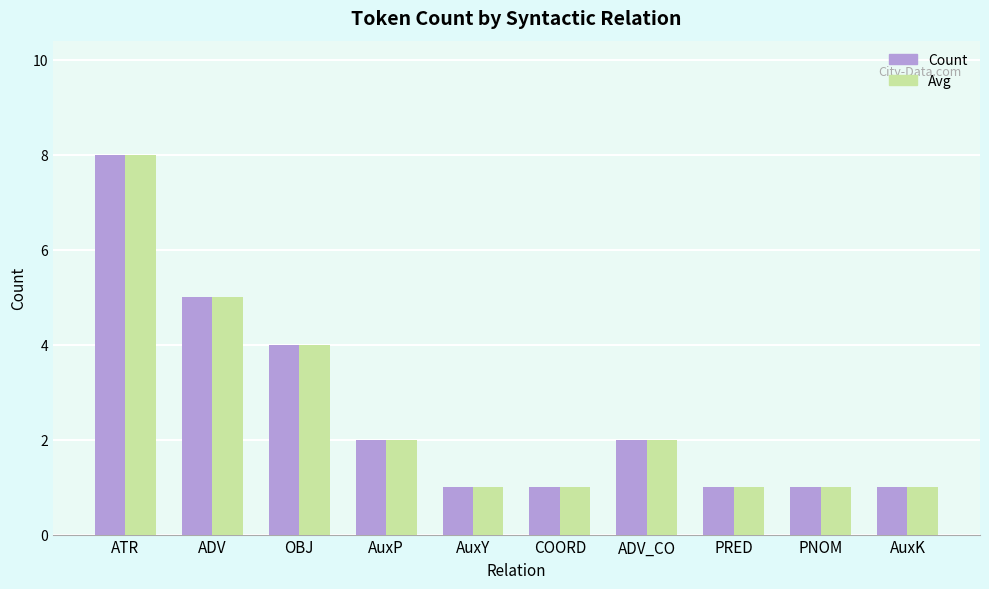

What is the minimum value for Avg?

1